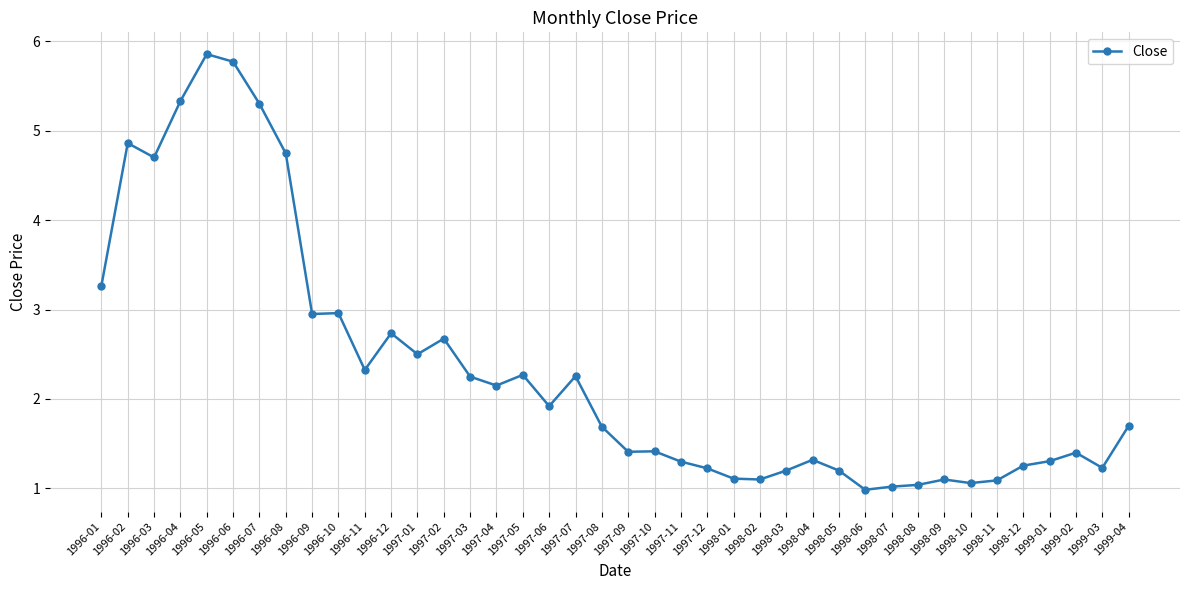

At which category does the chart reach its peak across all series?

1996-05